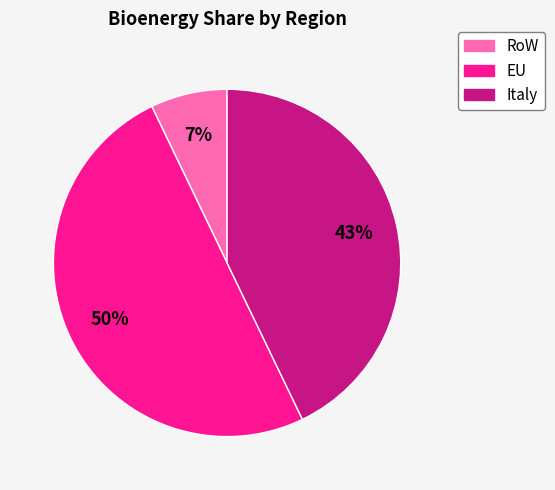

Count the number of slices in the pie.

3